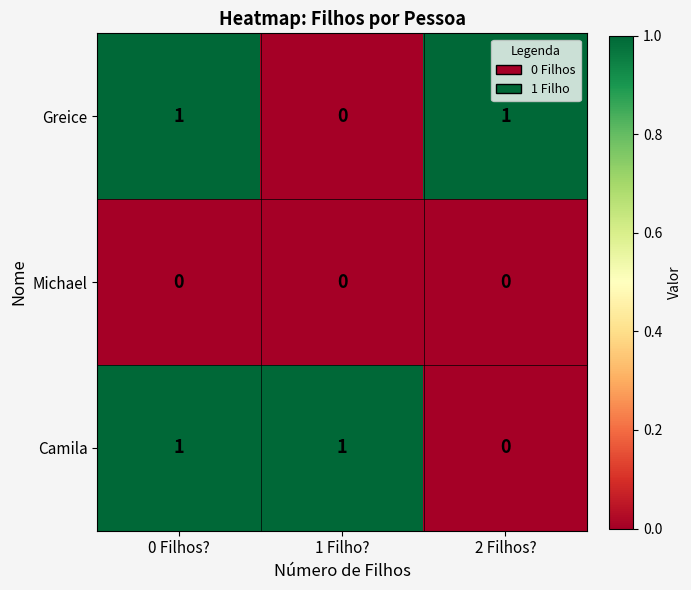

At which category is the sum across all series the highest?

0 Filhos?